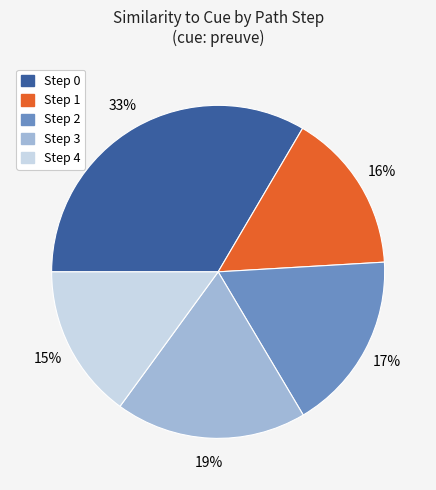

Is there any slice that represents more than half of the pie?

No